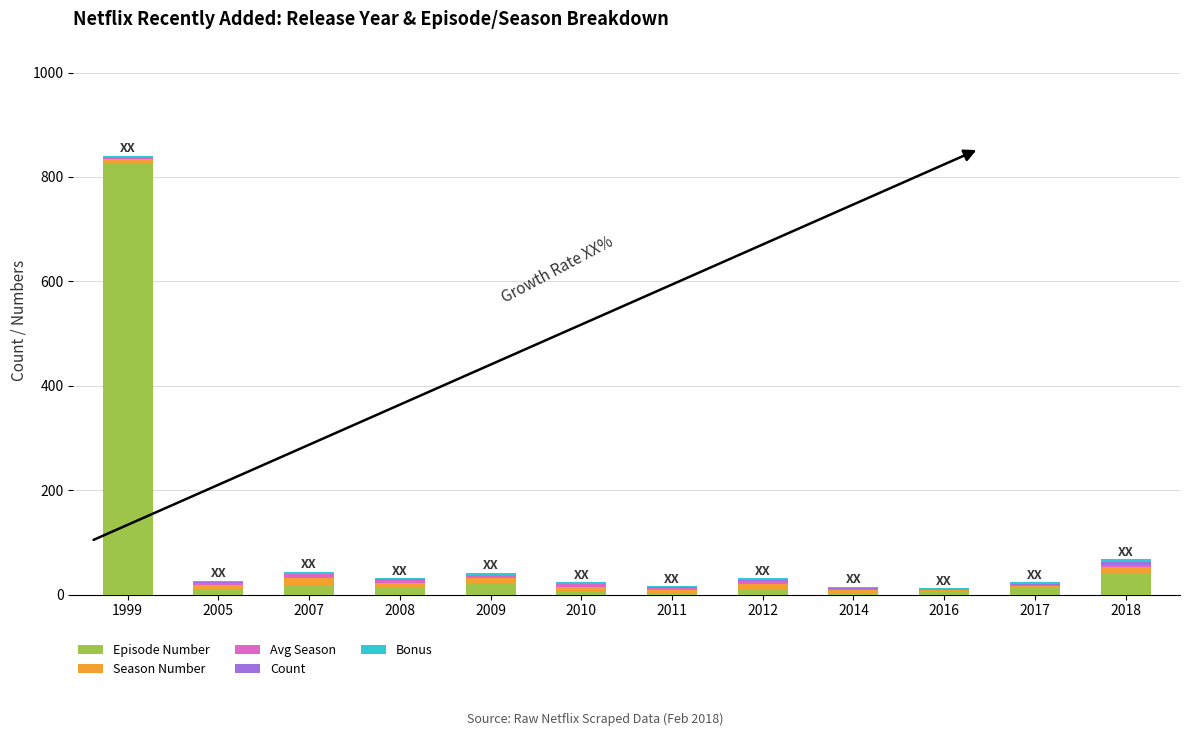

What is the maximum value for Episode Number?

826